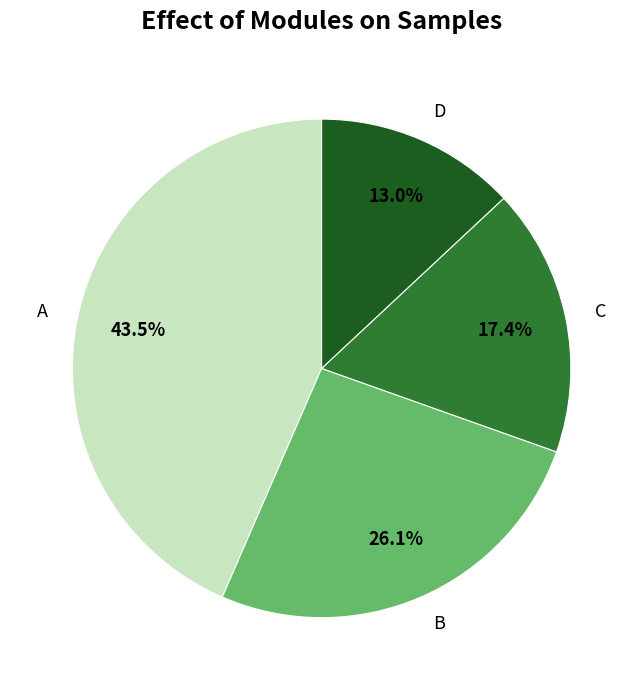

To the nearest percent, what percentage of the pie is D?

13%